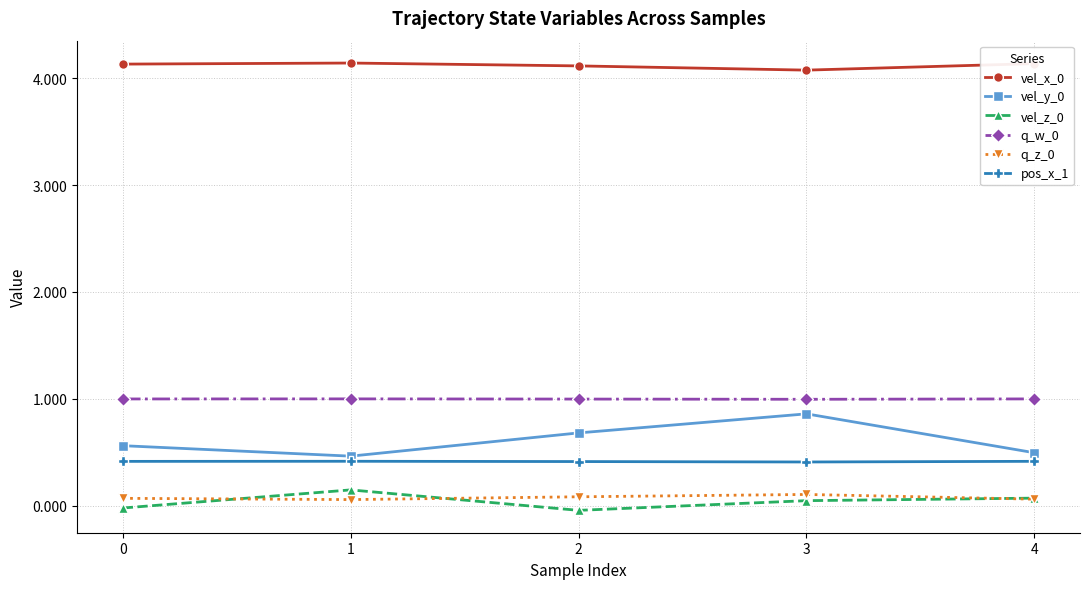

What is the total value across all series at 1?

6.2